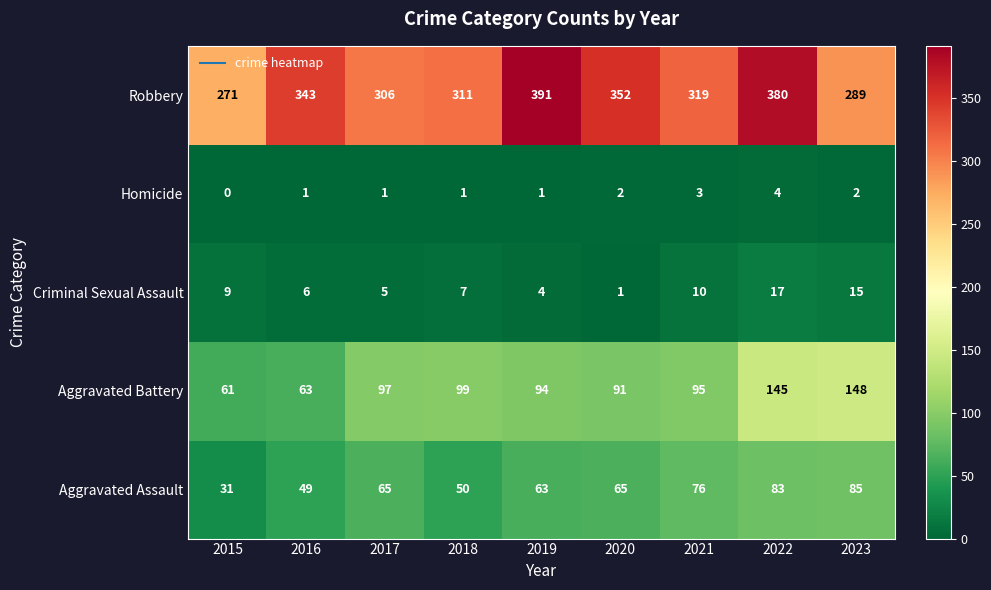

What is the spread (max minus min) of values at 2020?

351